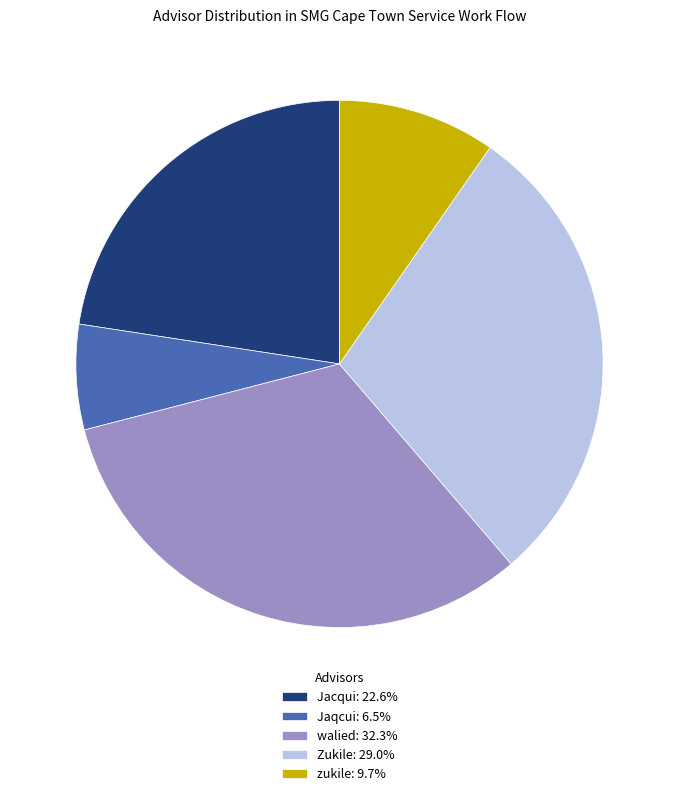

Which has a higher value, Jaqcui or Zukile?

Zukile